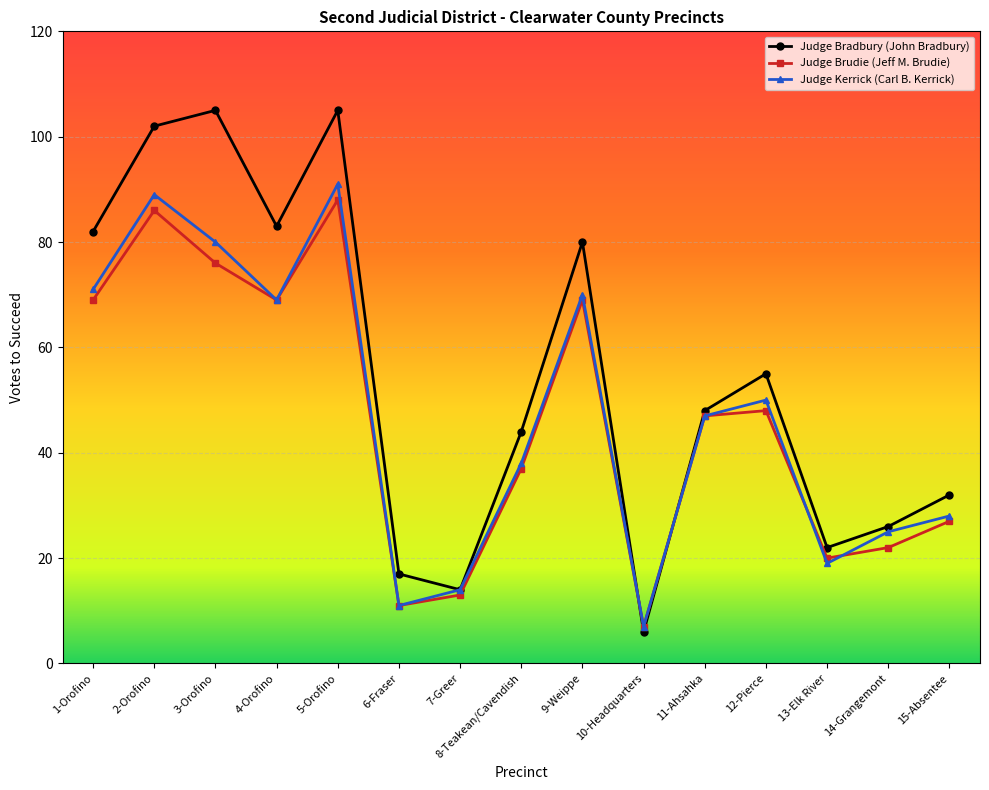

What is the difference between the maximum and minimum values in the Judge Bradbury (John Bradbury) series?

99